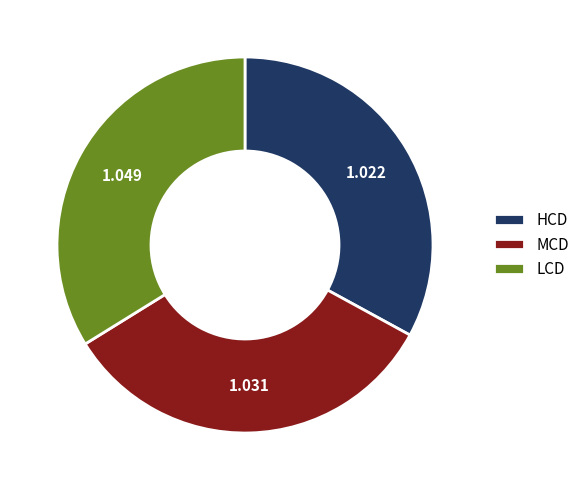

How many slices are in this pie chart?

3